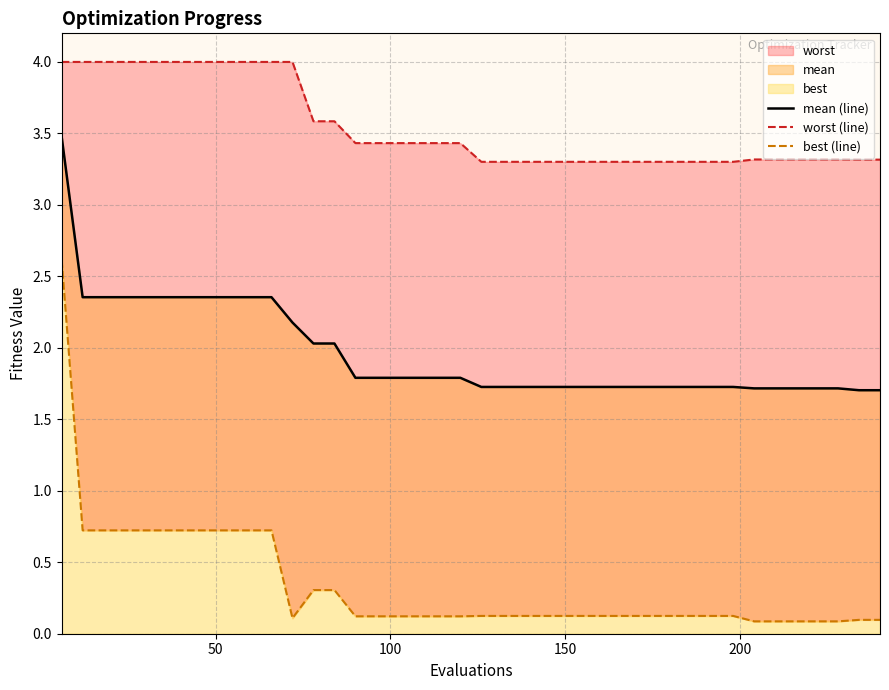

Reading right to left, transcribe all the data shown in this chart.

mean (line): 1.7	1.7	1.7	1.7	1.7	1.7	1.7	1.7	1.7	1.7	1.7	1.7	1.7	1.7	1.7	1.7	1.7	1.7	1.7	1.7	1.8	1.8	1.8	1.8	1.8	1.8	2.0	2.0	2.2	2.4	2.4	2.4	2.4	2.4	2.4	2.4	2.4	2.4	2.4	3.5
worst (line): 3.3	3.3	3.3	3.3	3.3	3.3	3.3	3.3	3.3	3.3	3.3	3.3	3.3	3.3	3.3	3.3	3.3	3.3	3.3	3.3	3.4	3.4	3.4	3.4	3.4	3.4	3.6	3.6	4.0	4.0	4.0	4.0	4.0	4.0	4.0	4.0	4.0	4.0	4.0	4.0
best (line): 0.1	0.1	0.1	0.1	0.1	0.1	0.1	0.1	0.1	0.1	0.1	0.1	0.1	0.1	0.1	0.1	0.1	0.1	0.1	0.1	0.1	0.1	0.1	0.1	0.1	0.1	0.3	0.3	0.1	0.7	0.7	0.7	0.7	0.7	0.7	0.7	0.7	0.7	0.7	2.6